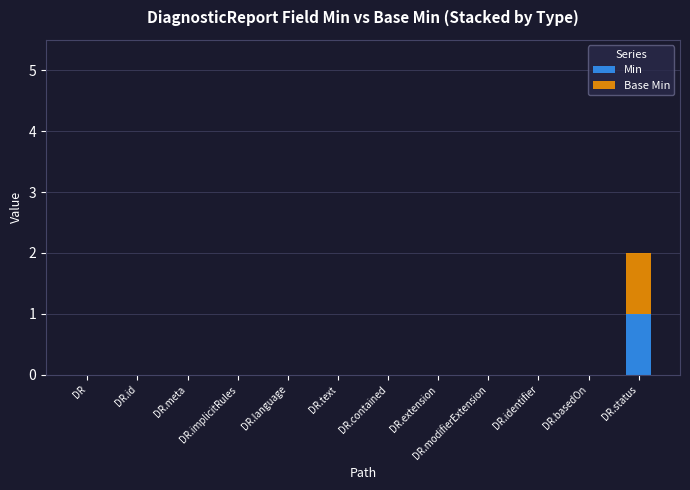

Count the number of data series in this chart.

2